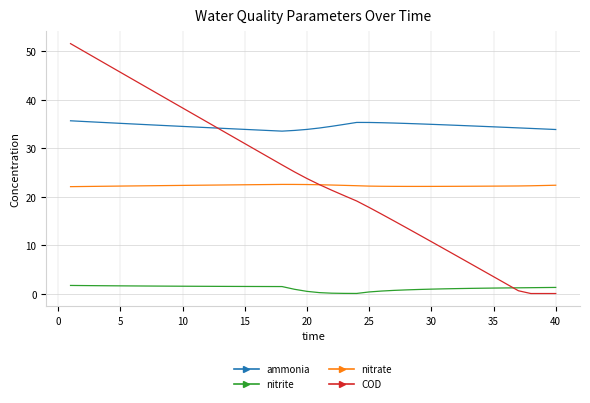

True or false: nitrite and ammonia cross at least once.

False